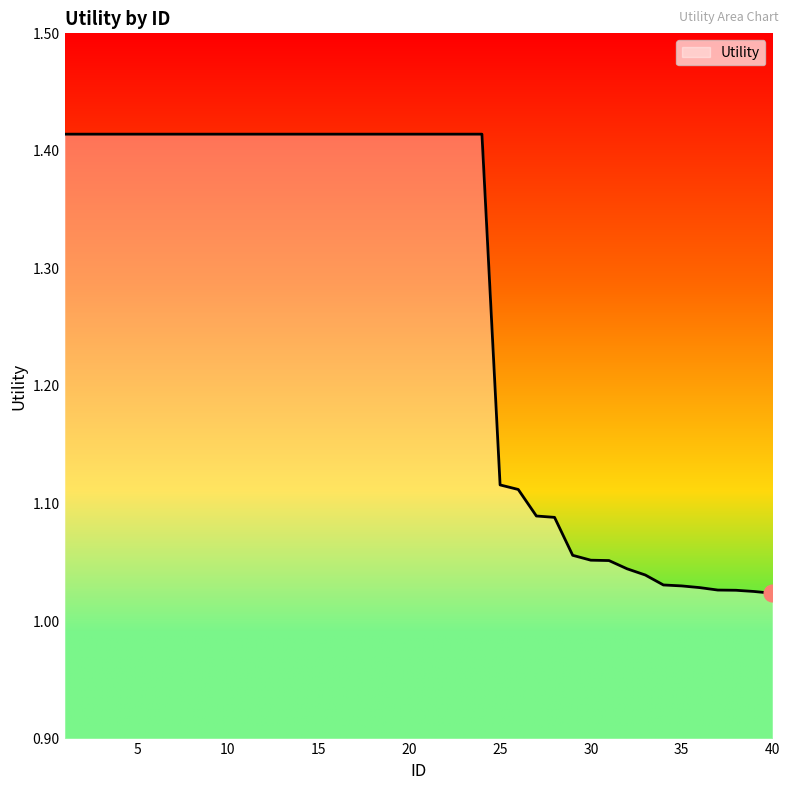

What is the difference between the maximum and minimum values?

0.4